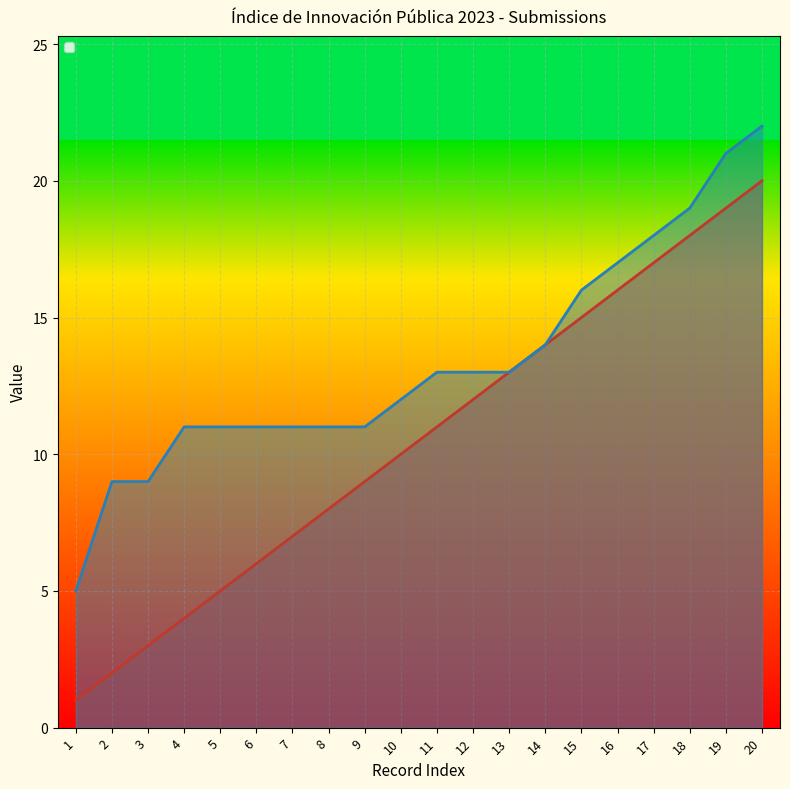

List the labels in order of nota_iniciativa value, smallest first.

1, 2, 3, 4, 5, 6, 7, 8, 9, 10, 11, 12, 13, 14, 15, 16, 17, 18, 19, 20